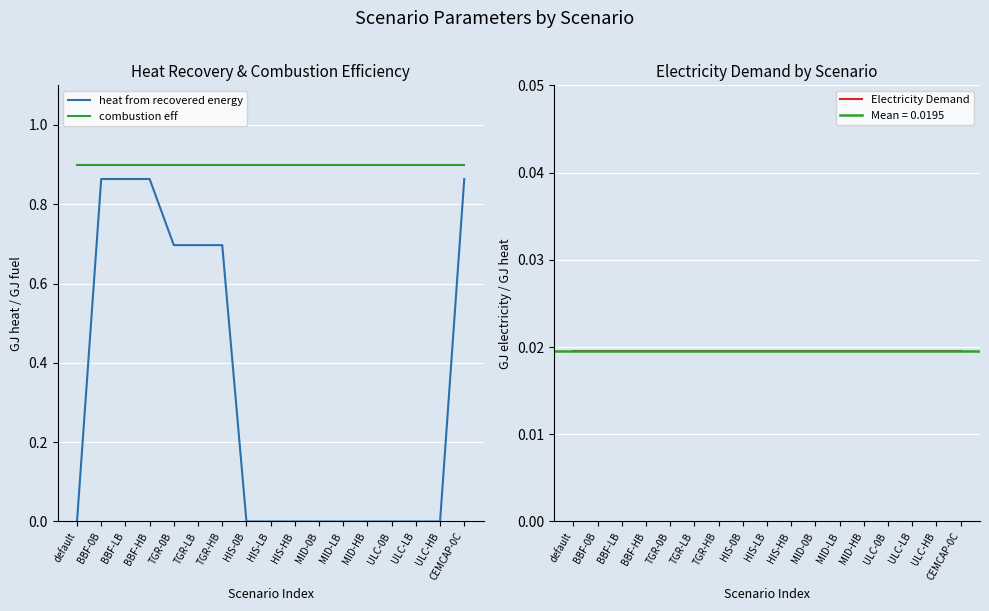

Rank the series at ULC-LB from lowest to highest value.

heat from recovered energy, Electricity Demand, combustion eff